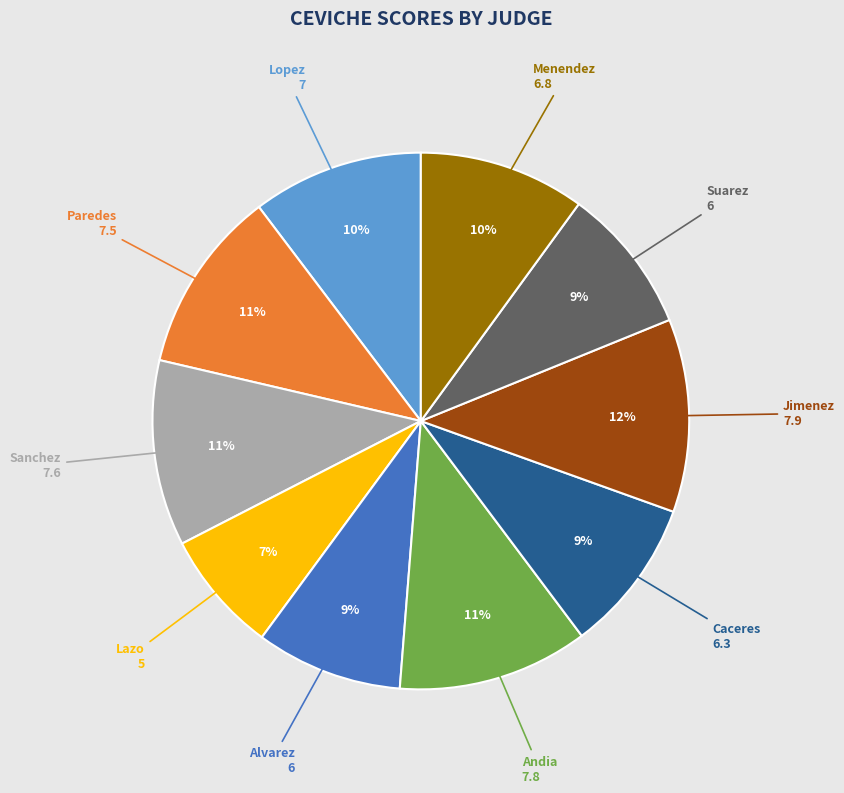

Does any single category account for the majority?

No